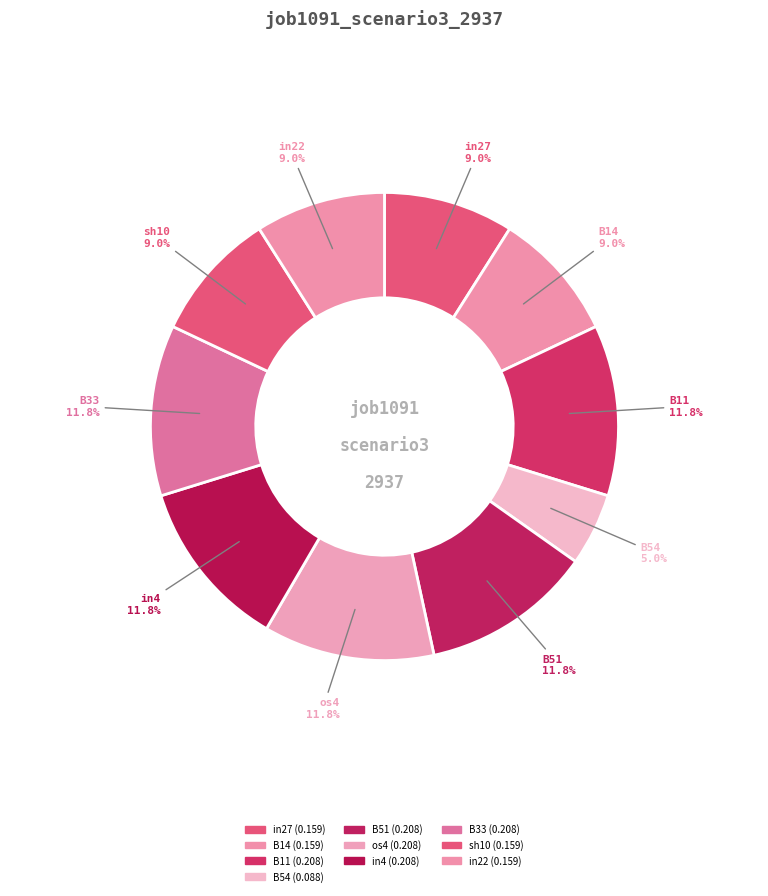

How many slices are in this pie chart?

10